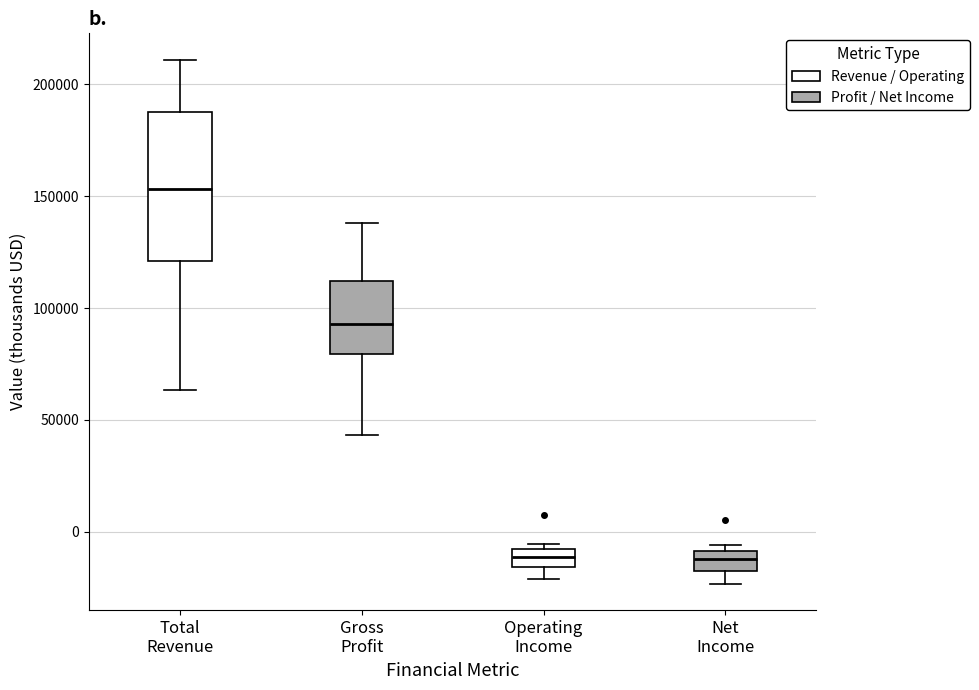

Comparing the boxes themselves (not the whiskers), which one is the tallest?

Total Revenue